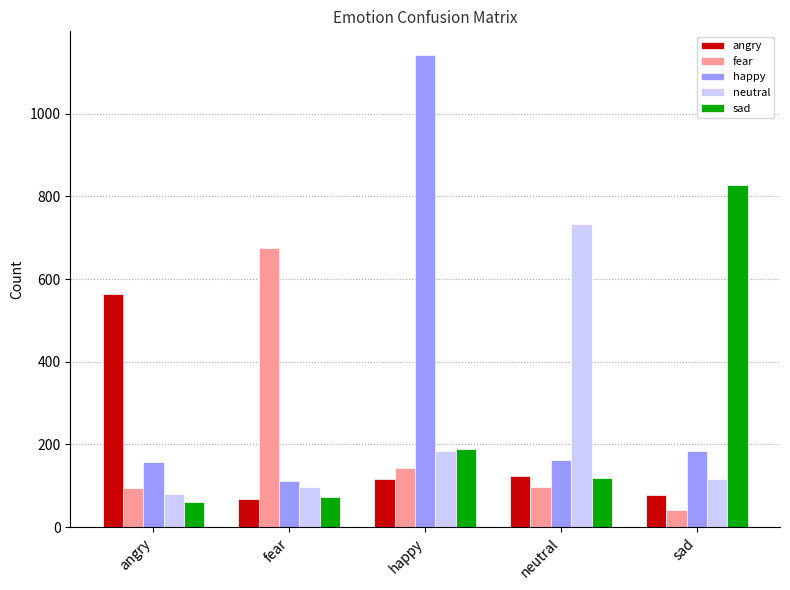

Which series has the largest range (max minus min)?

happy